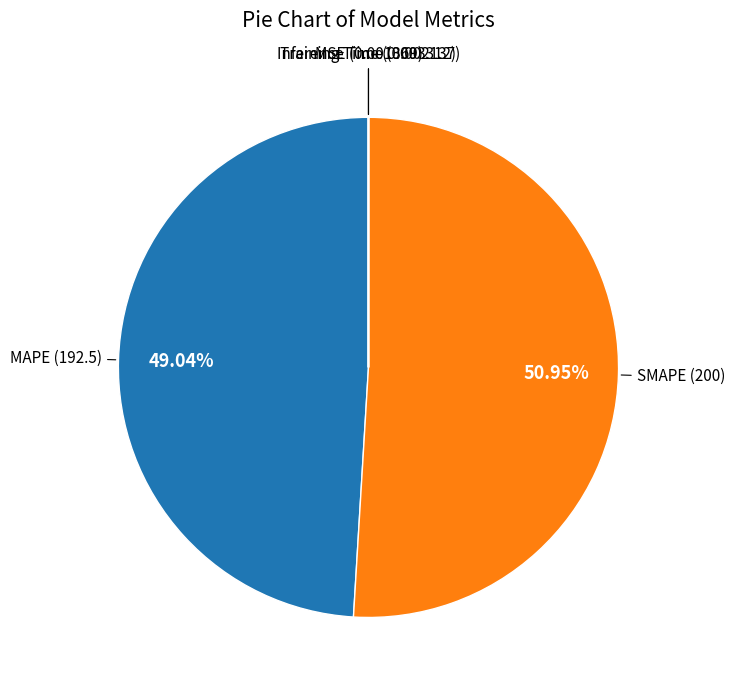

What is the smallest slice in the pie chart?

MSE